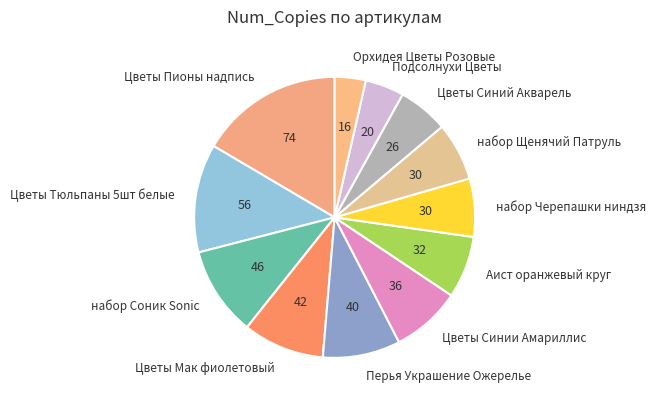

Is there any slice that represents more than half of the pie?

No